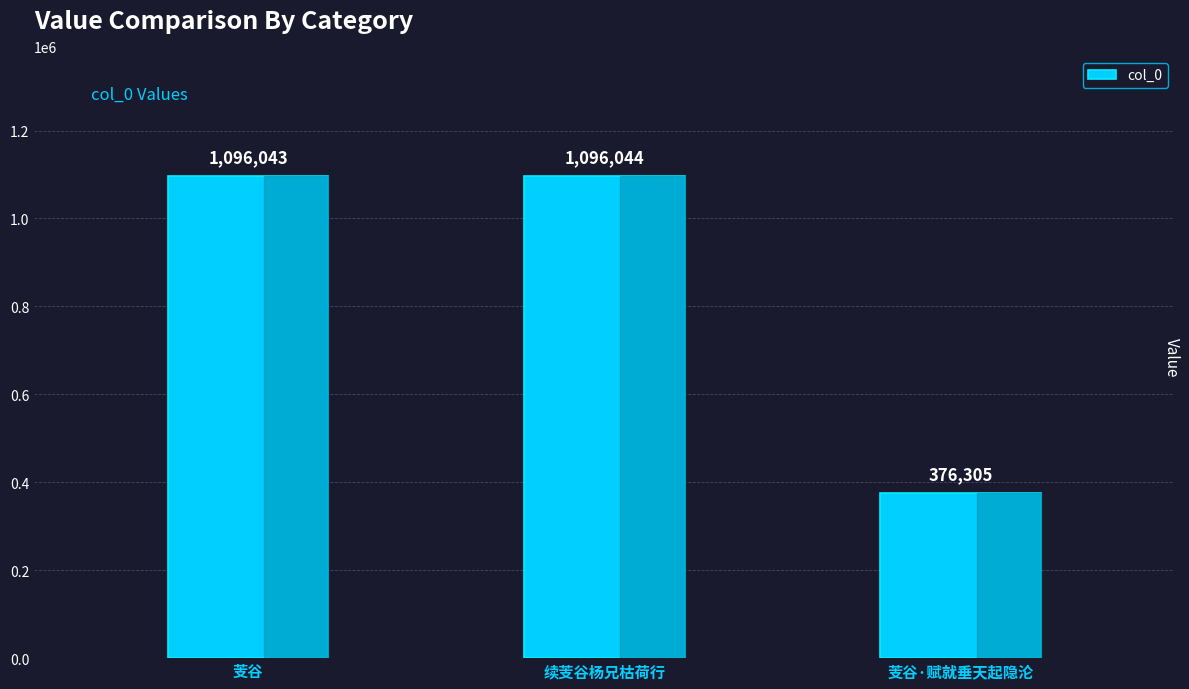

Reading left to right, list all the values displayed in this chart.

1096043	1096044	376305